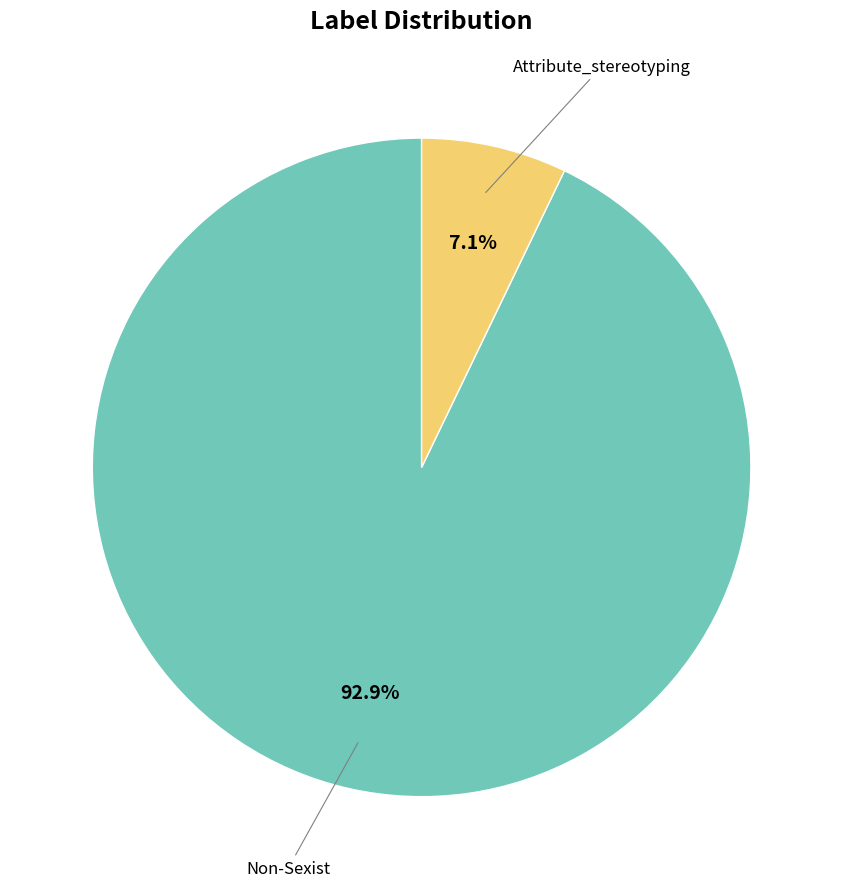

Is there any slice that represents more than half of the pie?

Yes